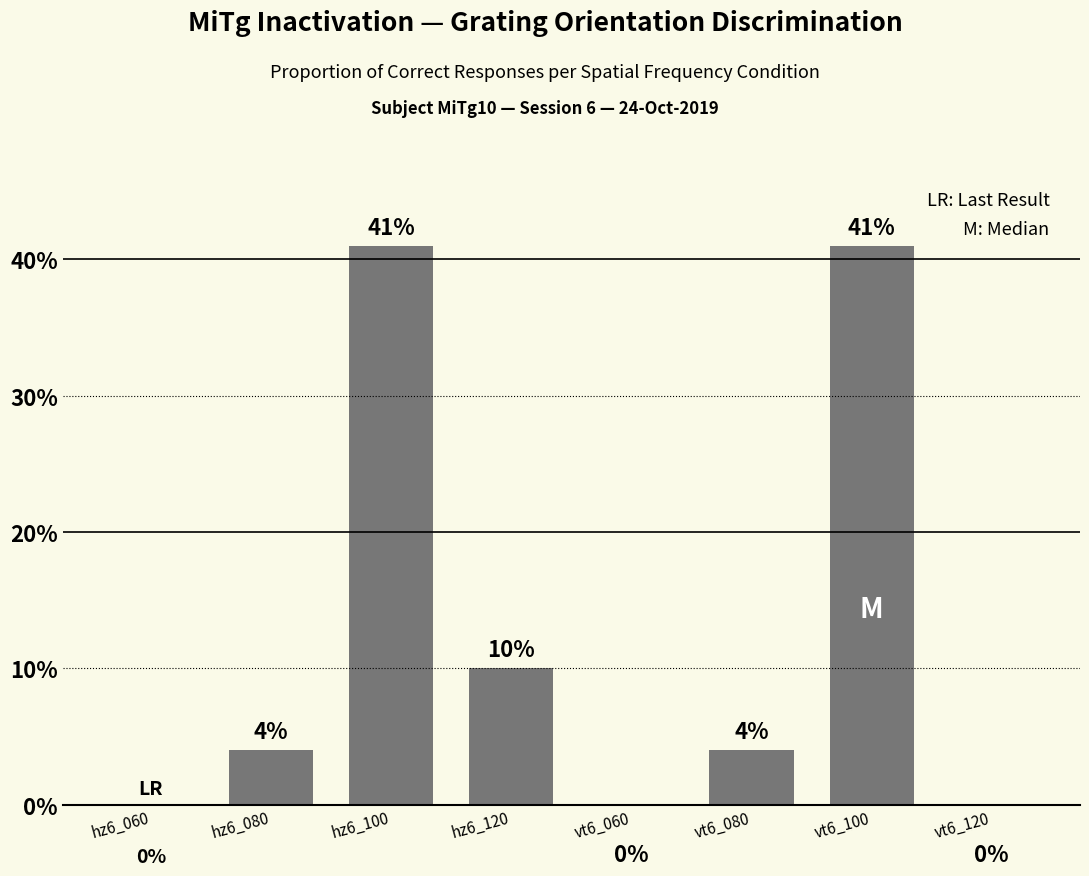

Read the value at hz6_120, to the nearest 5.

10